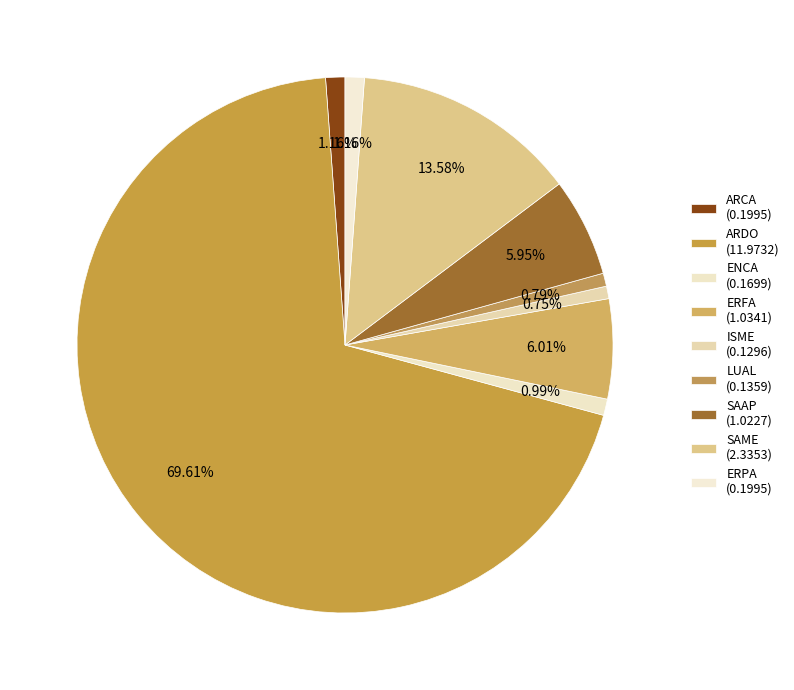

How many slices are in this pie chart?

9